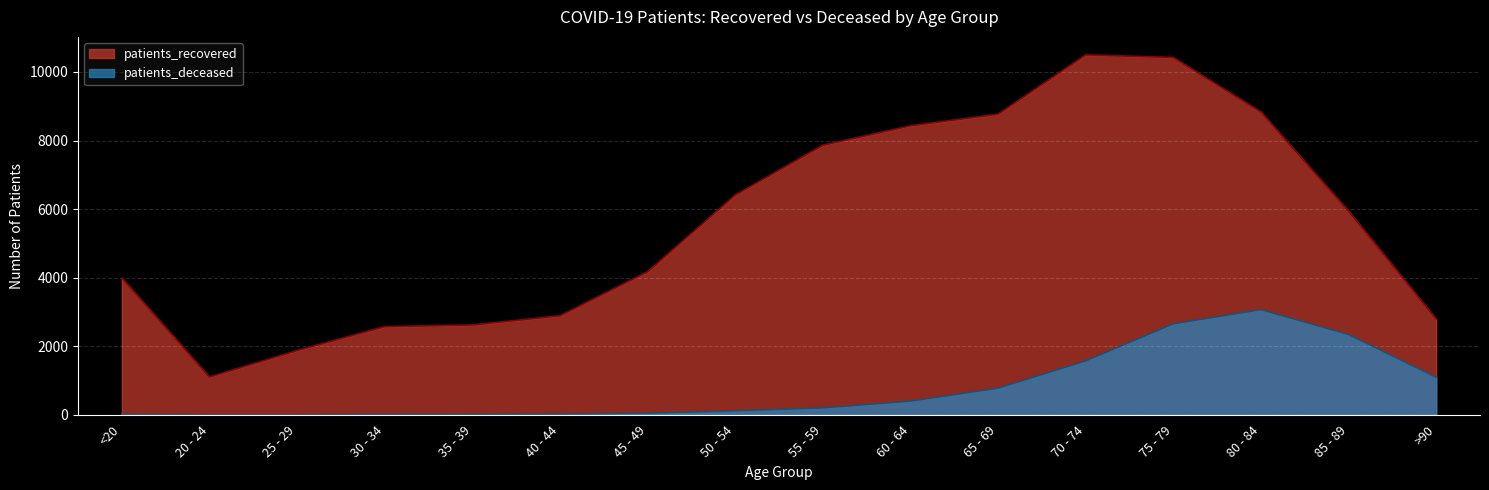

Which series changed the most between 40 - 44 and 70 - 74?

patients_recovered